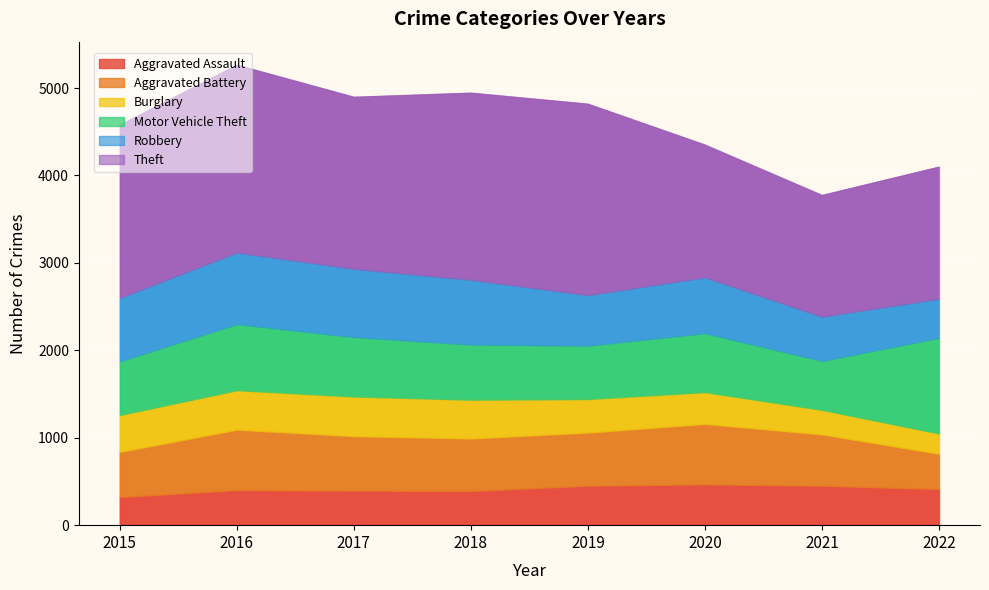

What is the sum of all Burglary values?

3027